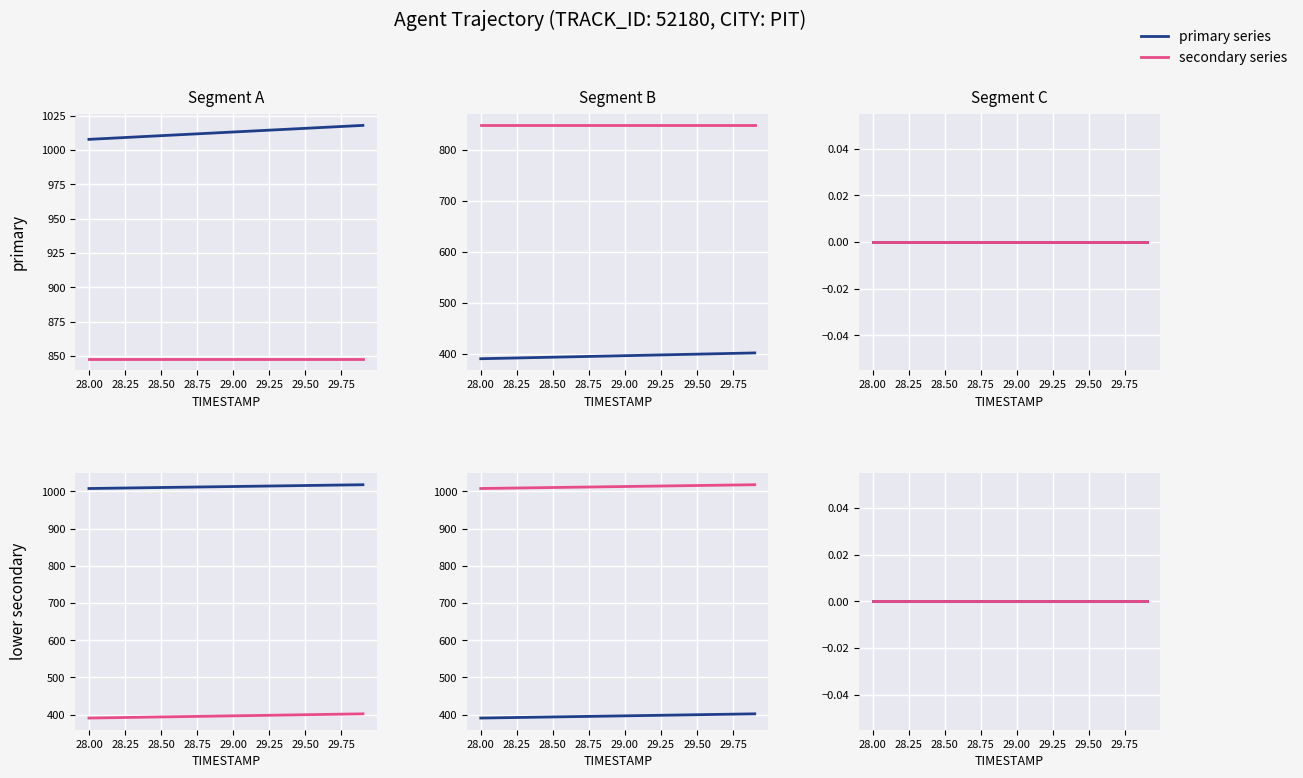

Is this an area chart (filled region under the line)?

No